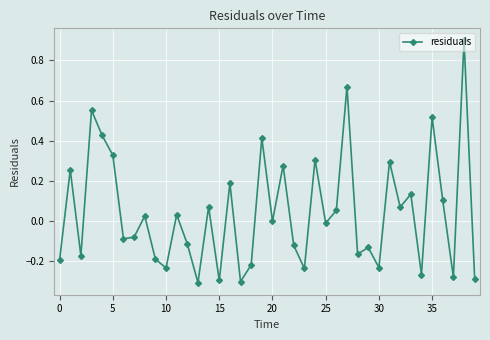

How many lines are shown in the chart?

1